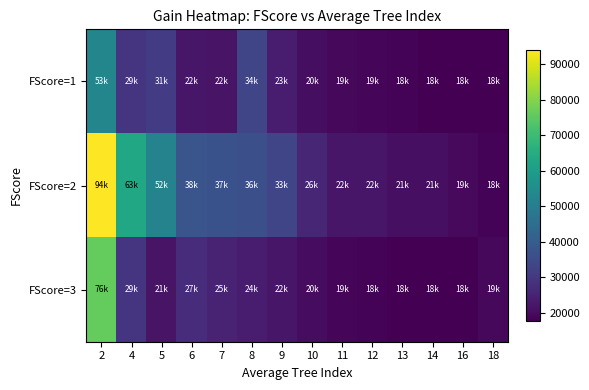

Reading left to right, what are all the values shown in this chart?

FScore=1: 2=52609.0	4=29018.1	5=31250.8	6=22031.0	7=21655.0	8=33662.0	9=23388.0	10=20320.8	11=19327.0	12=18685.4	13=18423.0	14=17588.4	16=17711.1	18=17540.9
FScore=2: 2=94055.0	4=63236.1	5=51779.5	6=37788.5	7=36702.5	8=36175.8	9=33473.0	10=25900.2	11=22176.5	12=22031.0	13=20562.8	14=20541.2	16=19472.6	18=18207.7
FScore=3: 2=75880.9	4=29455.2	5=21494.8	6=27202.8	7=24766.8	8=23779.2	9=22176.5	10=20154.6	11=18685.4	12=18207.7	13=17711.1	14=17588.4	16=17540.9	18=19327.0